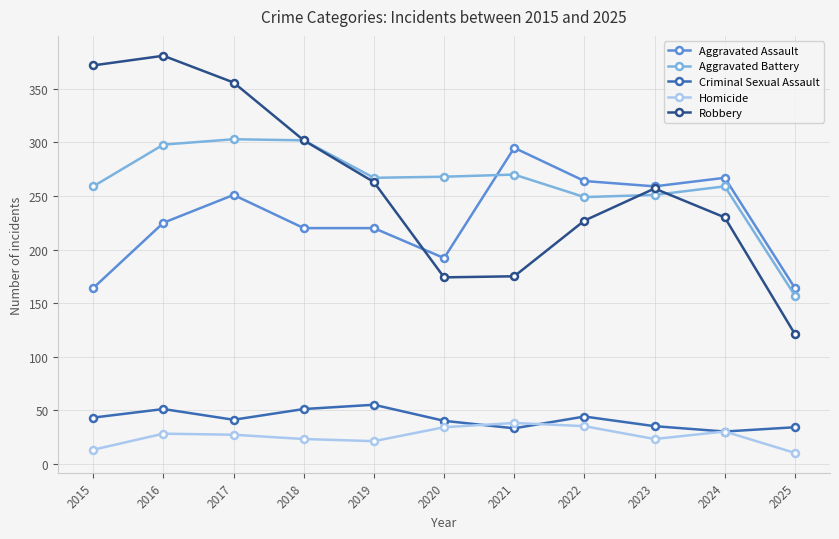

What is the sum of the Aggravated Battery values at 2019 and 2016?

565